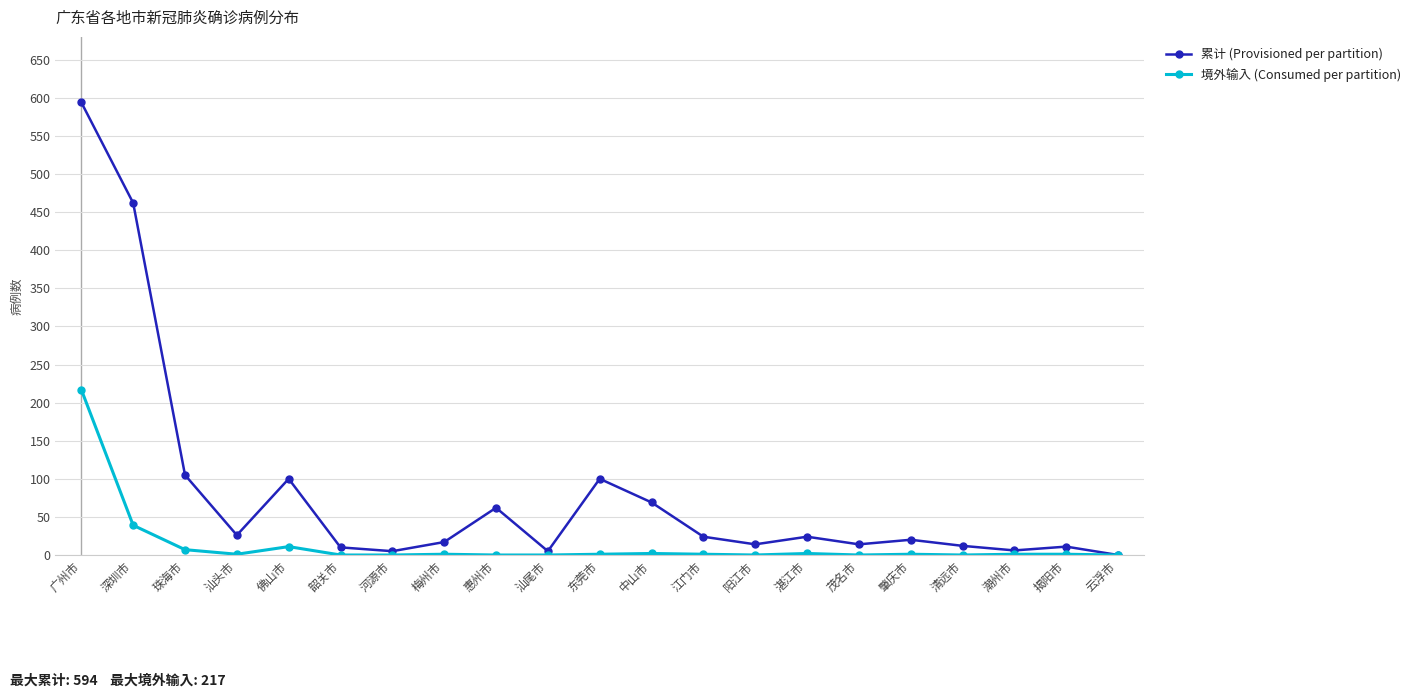

True or false: 境外输入 (Consumed per partition) has more than 1 points higher than both neighbors.

True